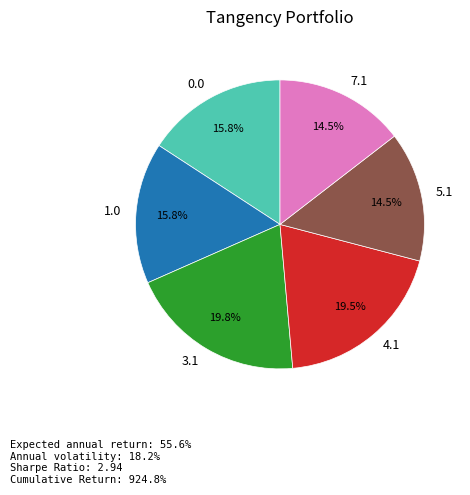

Between 4.1 and 0.0, which is larger?

4.1